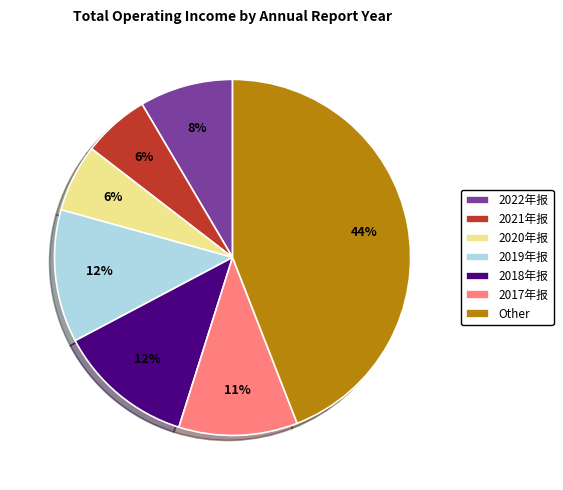

What is the ratio of the value at 2018年报 to the value at 2020年报?

2.0